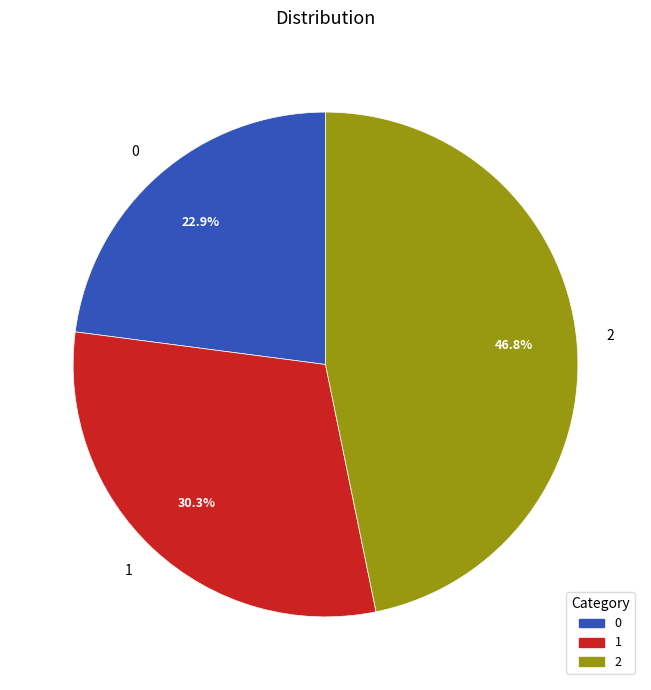

What percentage is NOT represented by 2?

53.2%